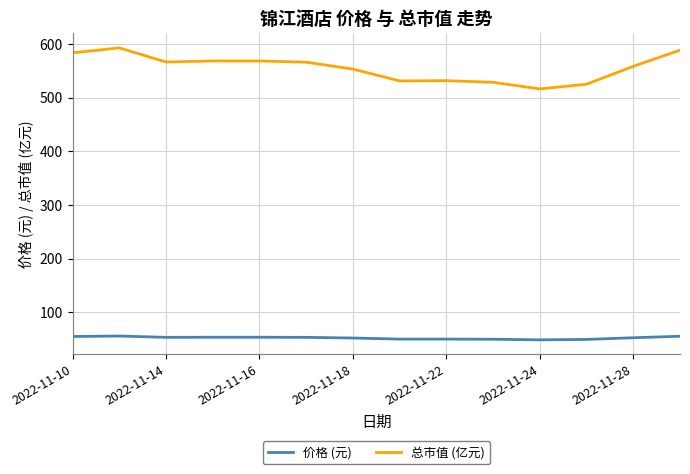

True or false: 总市值 (亿元) and 价格 (元) intersect in this chart.

False